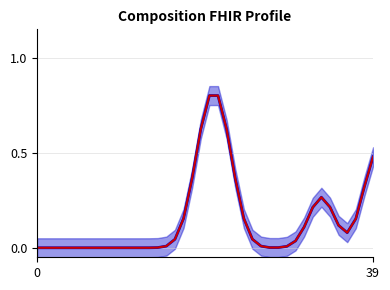

How many positive values does the Base Min series have?

27